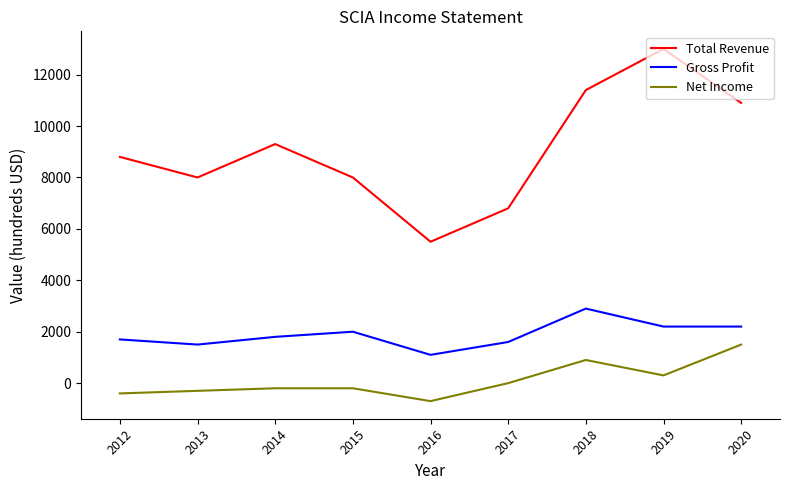

True or false: Gross Profit and Total Revenue cross at least once.

False